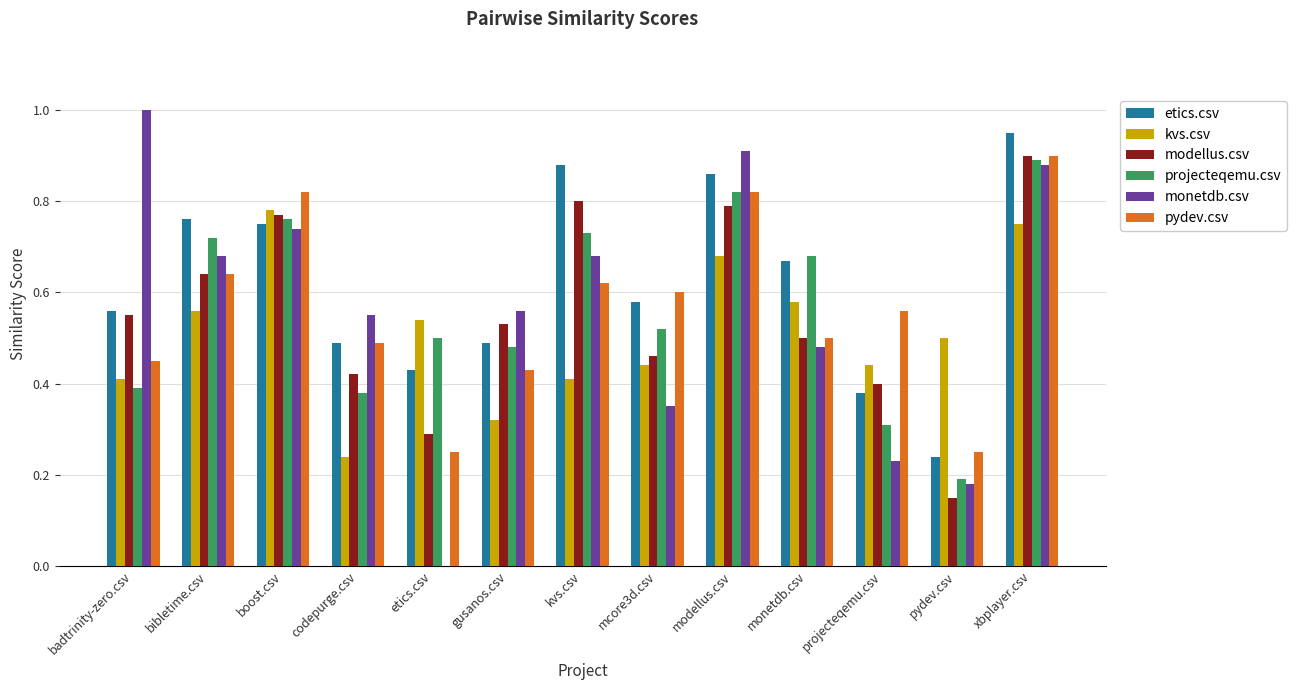

The value of modellus.csv at bibletime.csv is 0.6. True or false?

True